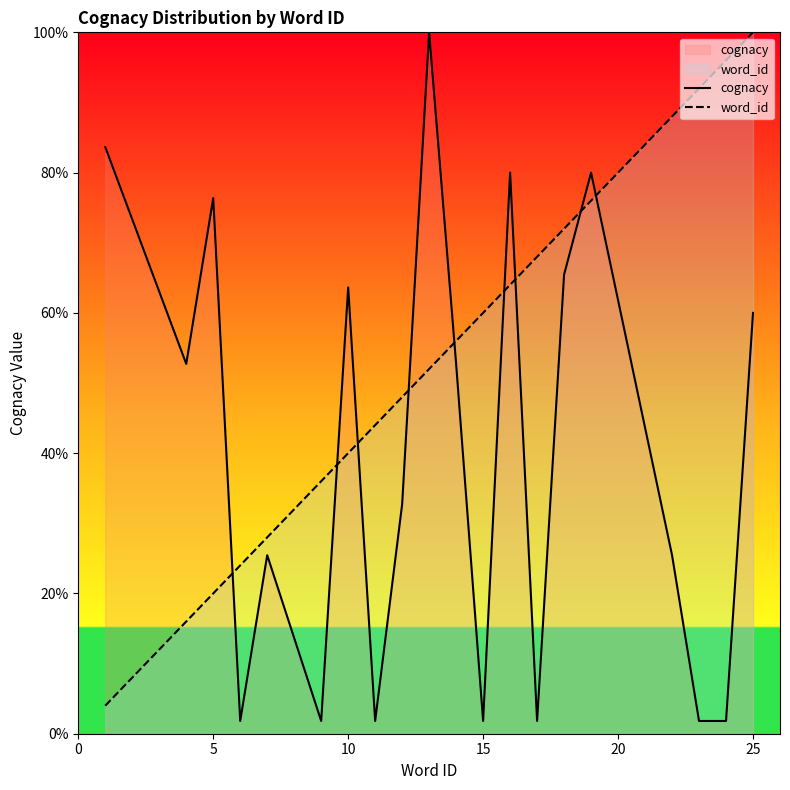

After their last crossing, which series has the higher values: cognacy or word_id?

word_id